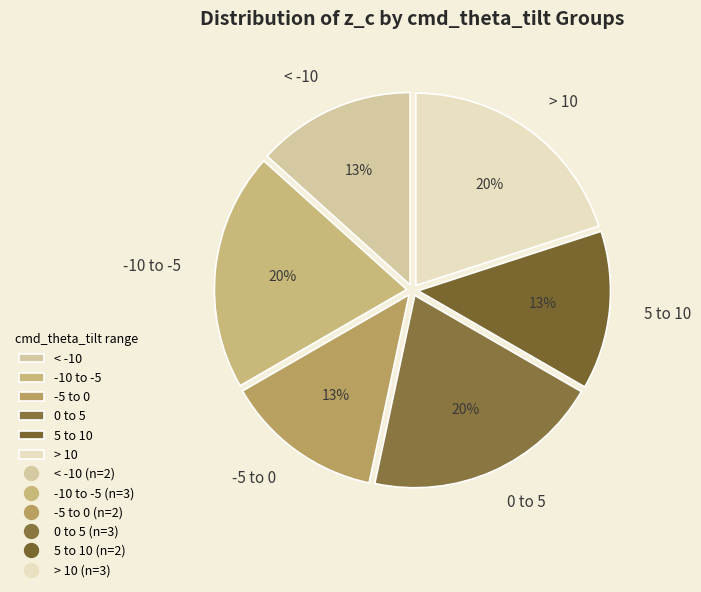

Is it true that 5 to 10 is 13% of the pie?

True